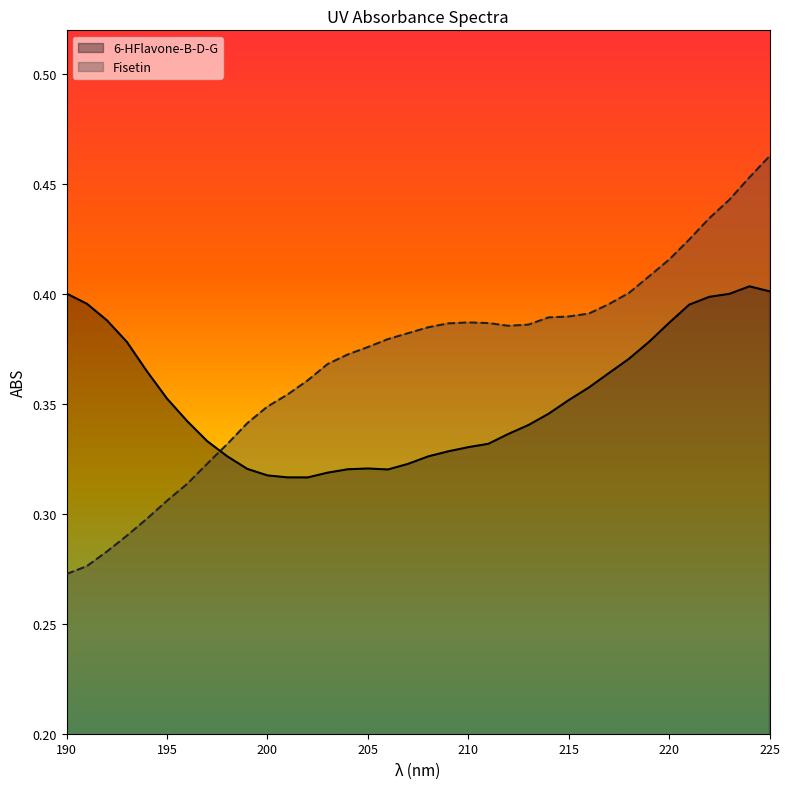

What is the value of the 6-HFlavone-B-D-G point at the 3rd from the left?

0.4